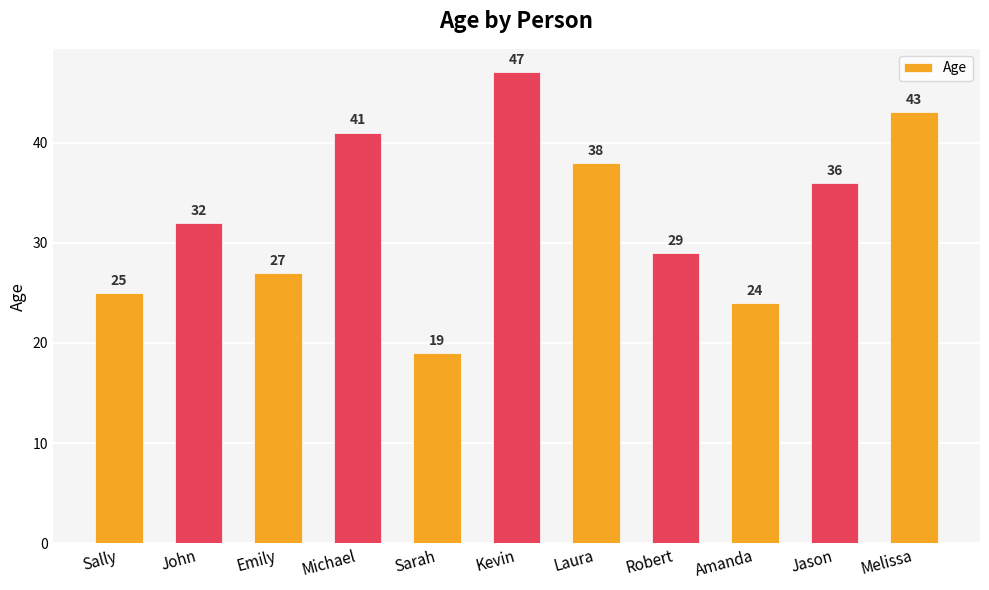

Where is the data nearest to the value 33?

John